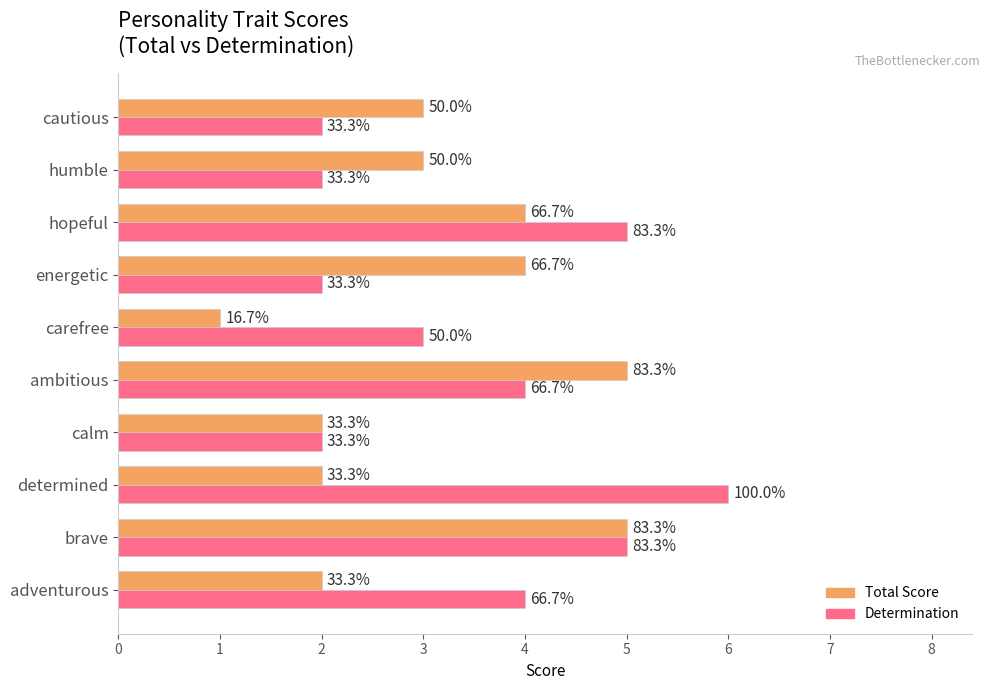

What are all the series names shown in the legend?

Total Score, Determination